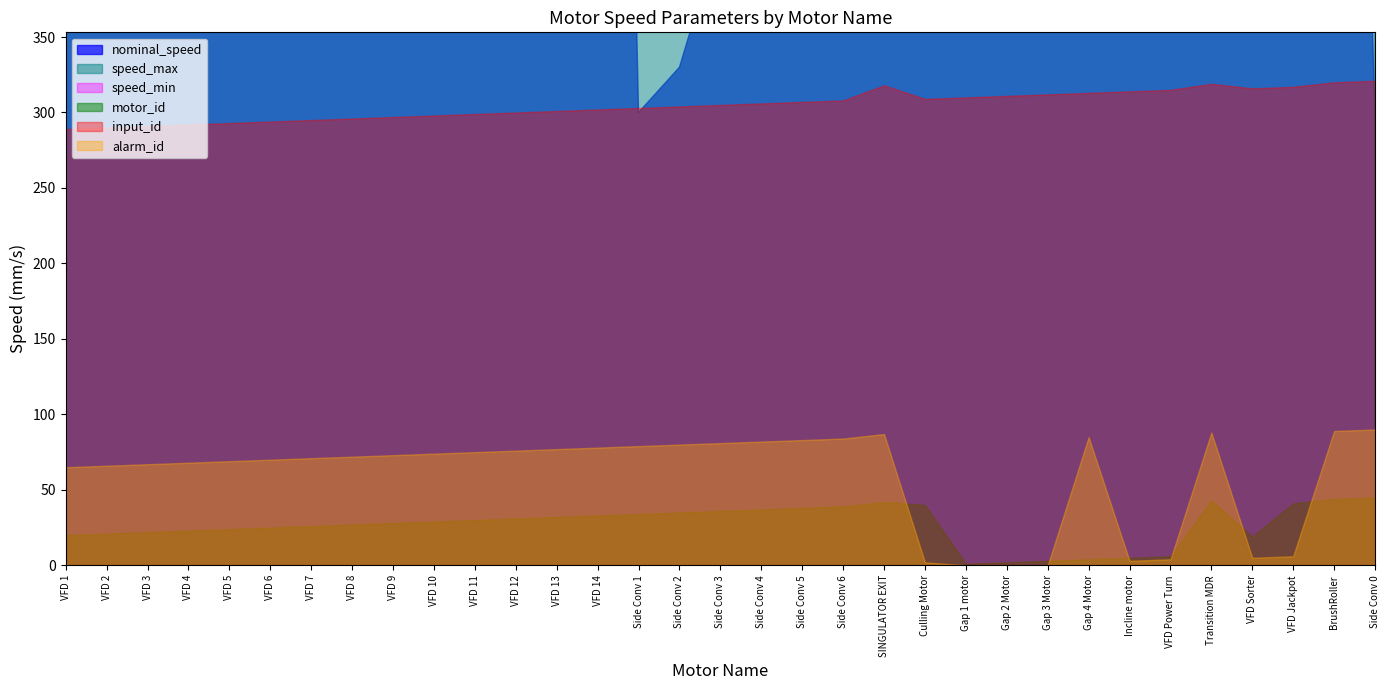

The value of alarm_id at VFD 7 is 109. True or false?

False